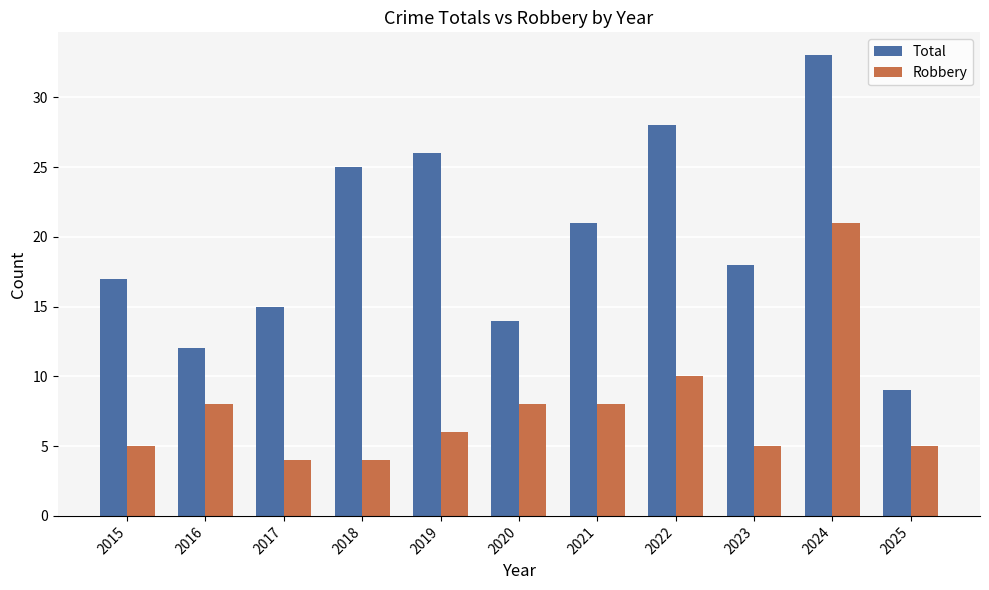

Reading left to right, extract all data points from this chart.

Total: 2015=17	2016=12	2017=15	2018=25	2019=26	2020=14	2021=21	2022=28	2023=18	2024=33	2025=9
Robbery: 2015=5	2016=8	2017=4	2018=4	2019=6	2020=8	2021=8	2022=10	2023=5	2024=21	2025=5